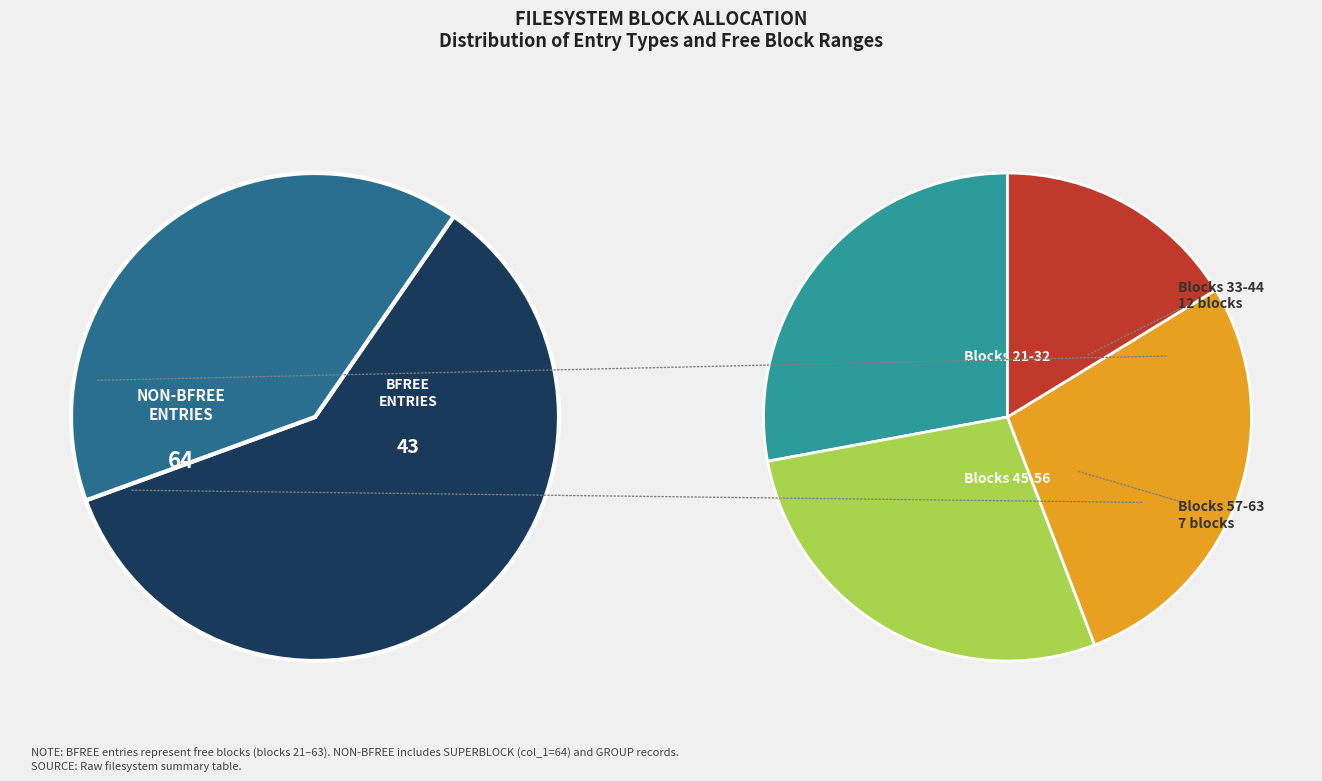

To the nearest percent, what is the average slice percentage?

33%